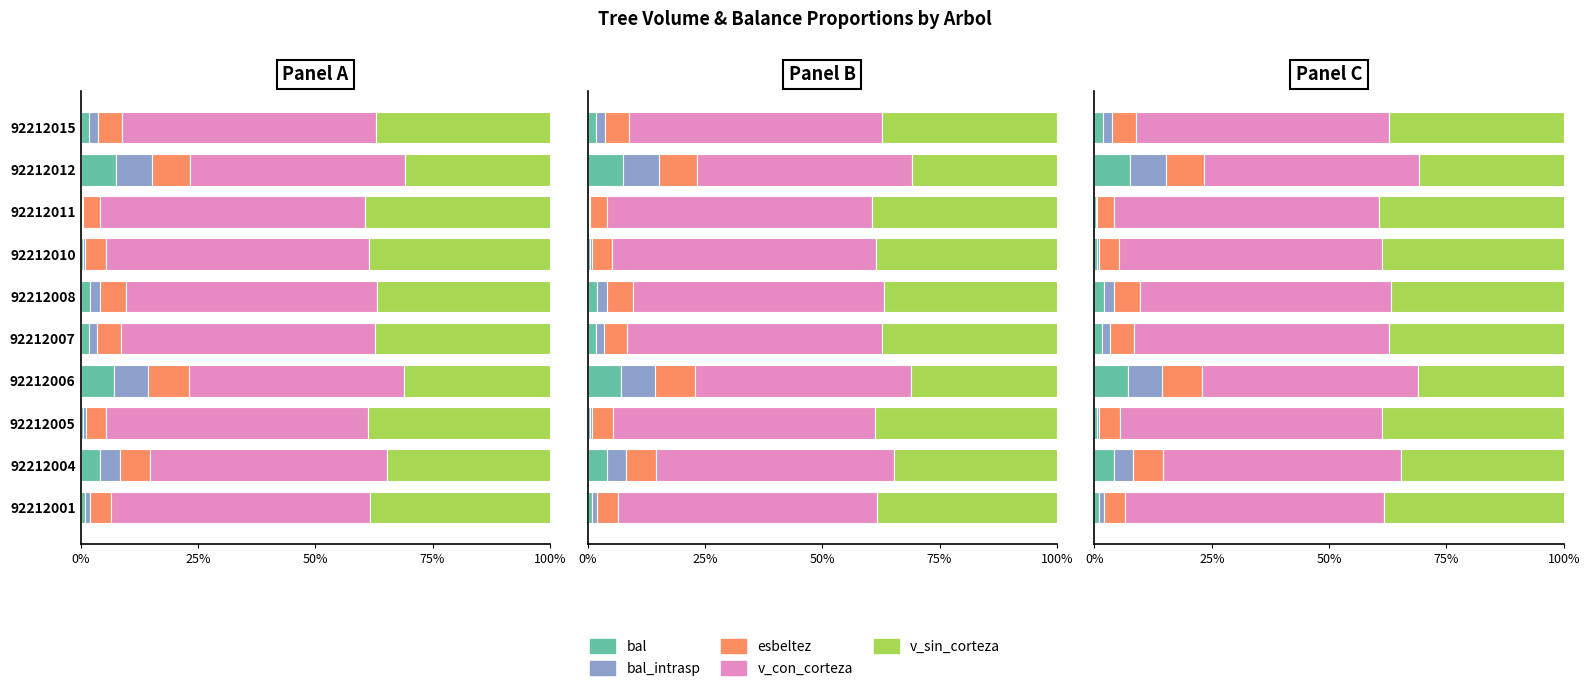

The v_sin_corteza series shows 52.4 at 92212010. True or false?

False